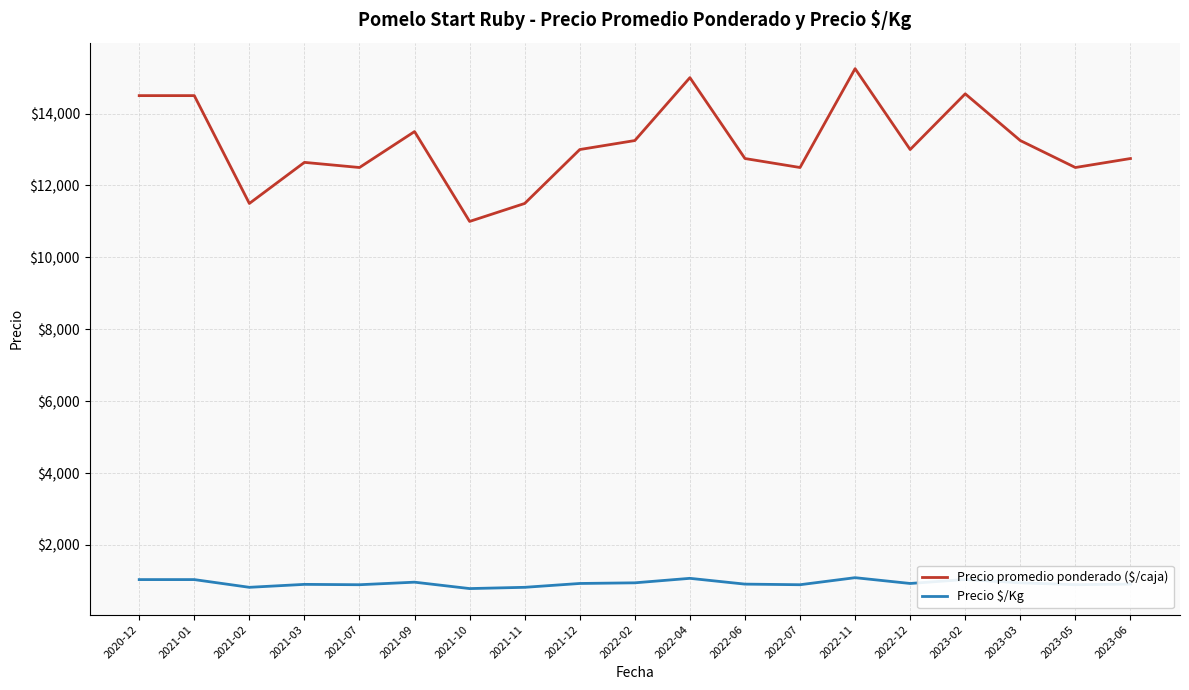

Between 2020-12 and 2021-02, which series saw the biggest shift?

Precio promedio ponderado ($/caja)